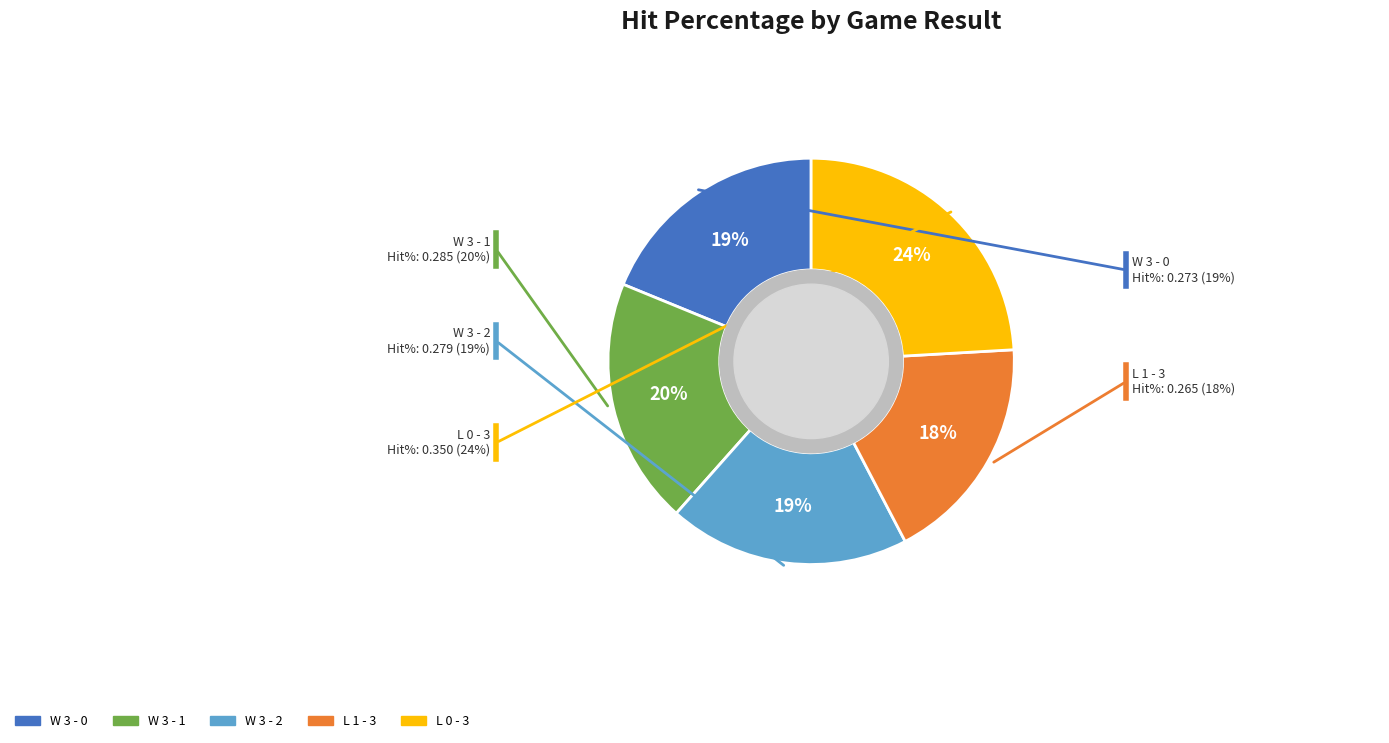

Does any single category account for the majority?

No